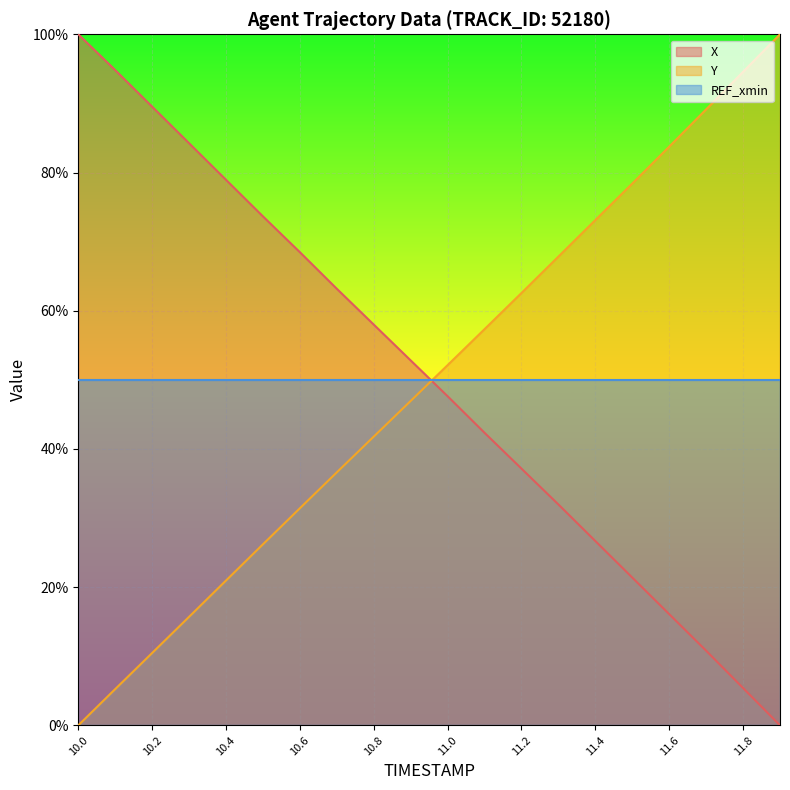

Reading right to left, list all the values displayed in this chart.

X: 0.0	5.4	10.8	16.1	21.4	26.7	32.0	37.1	42.3	47.6	52.8	58.0	63.2	68.5	73.7	78.9	84.2	89.5	94.8	100.0
Y: 100.0	94.6	89.1	83.7	78.4	73.1	67.8	62.6	57.3	52.1	46.9	41.8	36.6	31.4	26.2	21.0	15.7	10.5	5.3	0.0